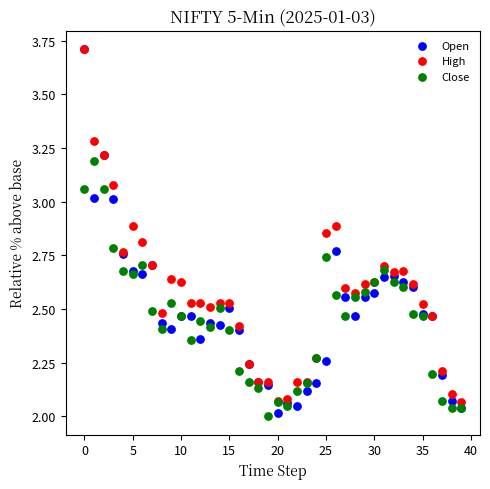

Which series has the largest Y range (max minus min)?

Open